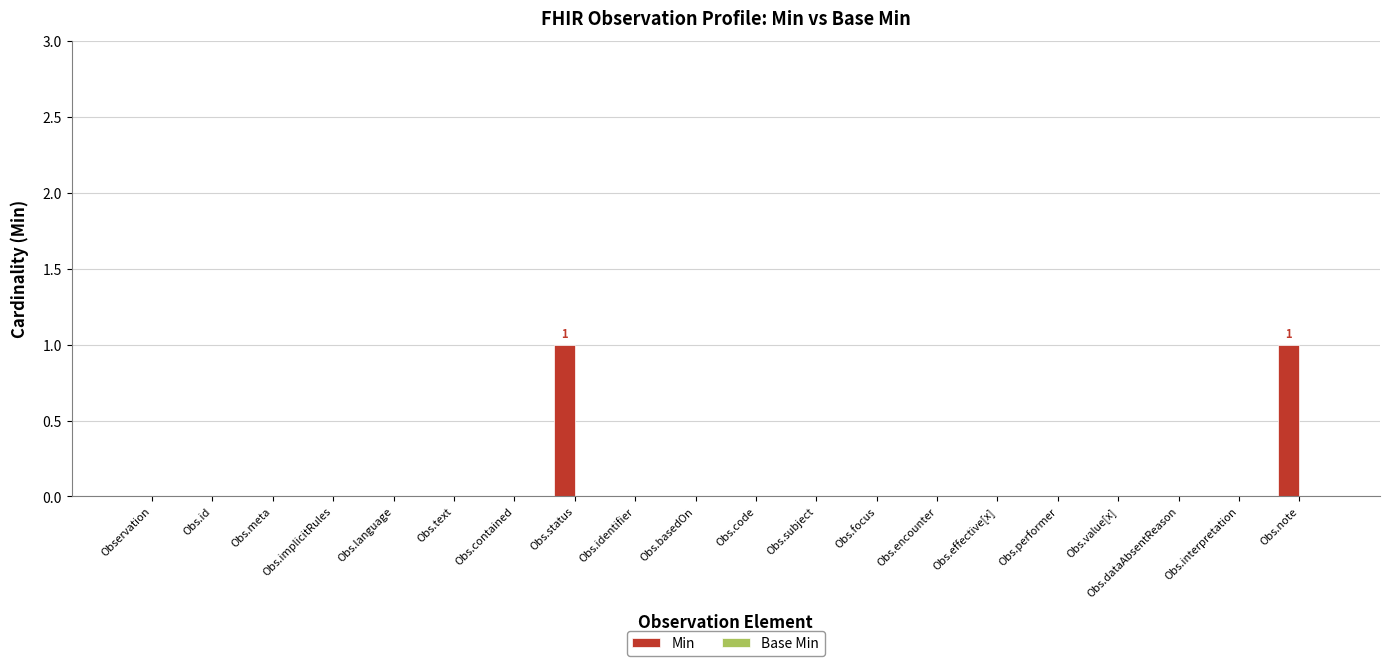

The value at Obs.effective[x] is 0. True or false?

True